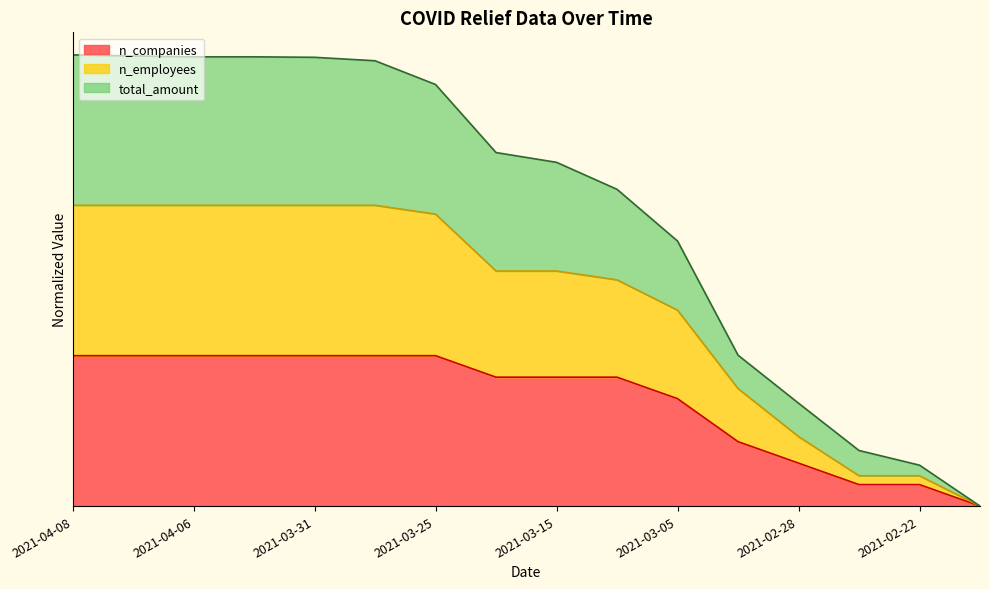

Reading left to right, list all the values displayed in this chart.

total_amount: 3.0	3.0	3.0	3.0	3.0	3.0	2.8	2.4	2.3	2.1	1.8	1.0	0.7	0.4	0.3	0.0
n_employees: 2.0	2.0	2.0	2.0	2.0	2.0	1.9	1.6	1.6	1.5	1.3	0.8	0.5	0.2	0.2	0.0
n_companies: 1.0	1.0	1.0	1.0	1.0	1.0	1.0	0.9	0.9	0.9	0.7	0.4	0.3	0.1	0.1	0.0